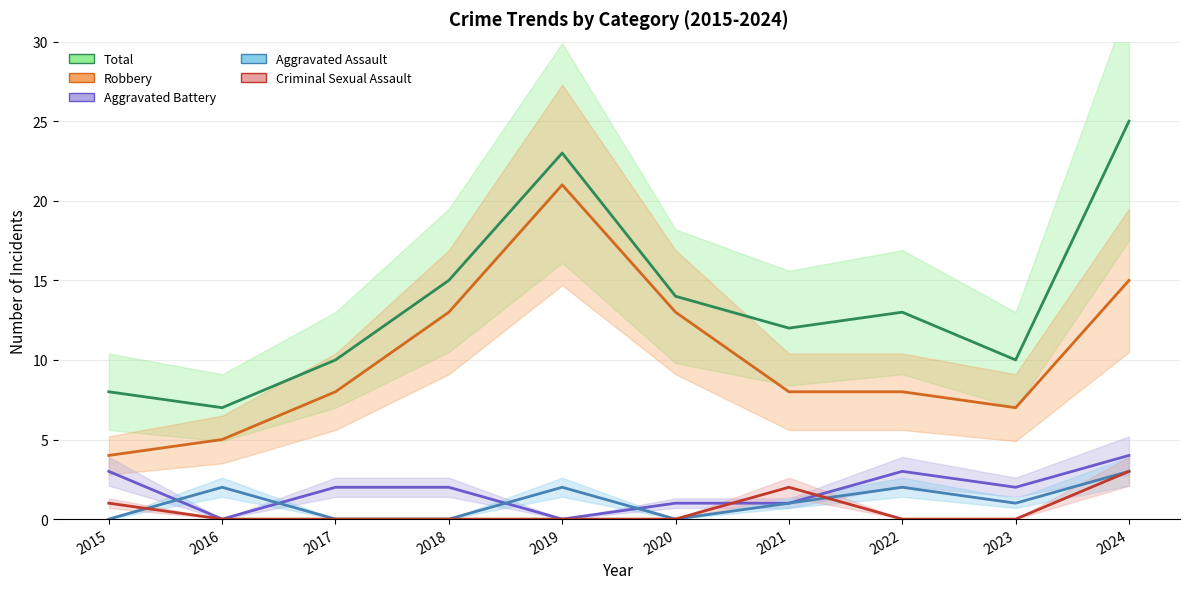

The Aggravated Battery series shows 2 at 2017. True or false?

True